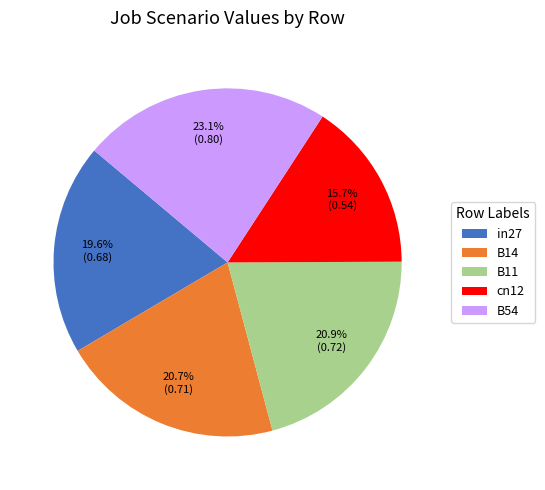

Count the number of slices in the pie.

5